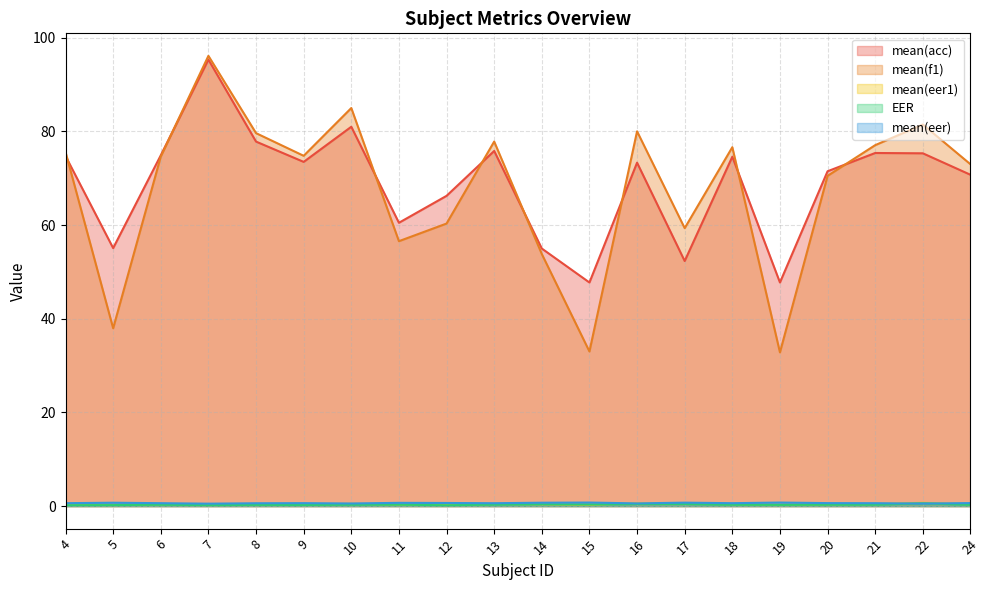

Which series has the largest range (max minus min)?

mean(f1)